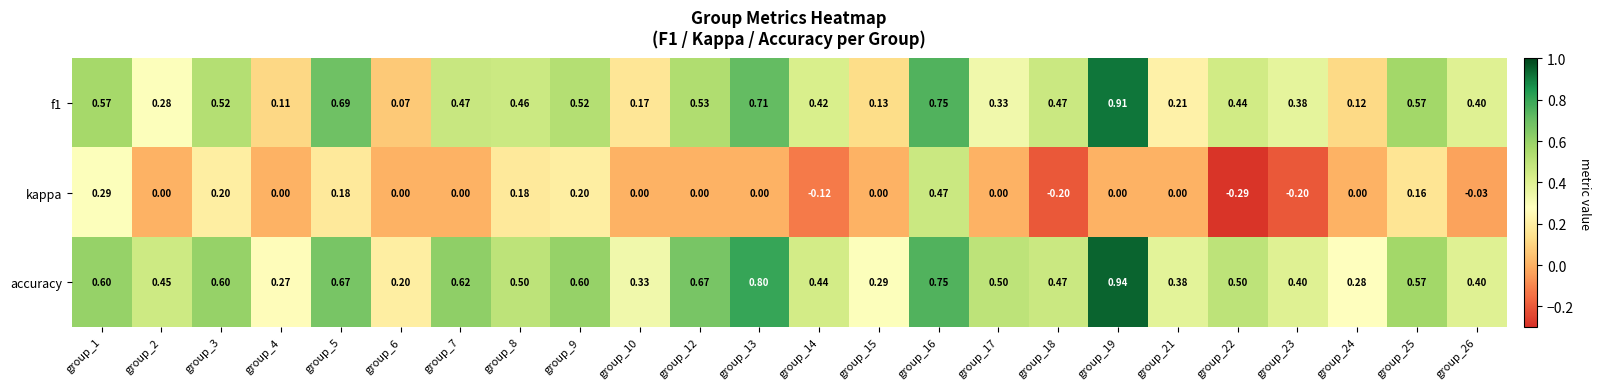

Which series has the largest total across all categories?

accuracy